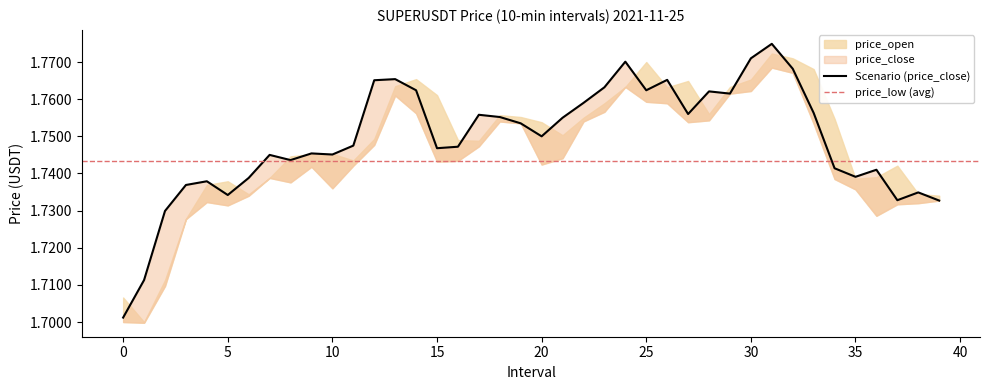

What is the greatest value displayed?

1.8